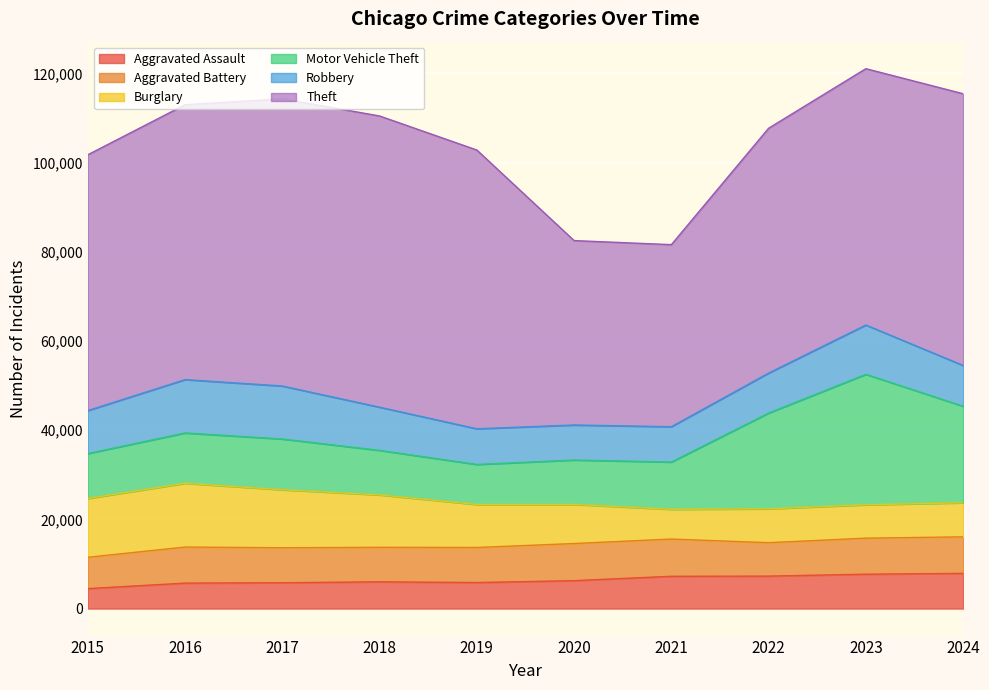

What are all the series names shown in the legend?

Aggravated Assault, Aggravated Battery, Burglary, Motor Vehicle Theft, Robbery, Theft